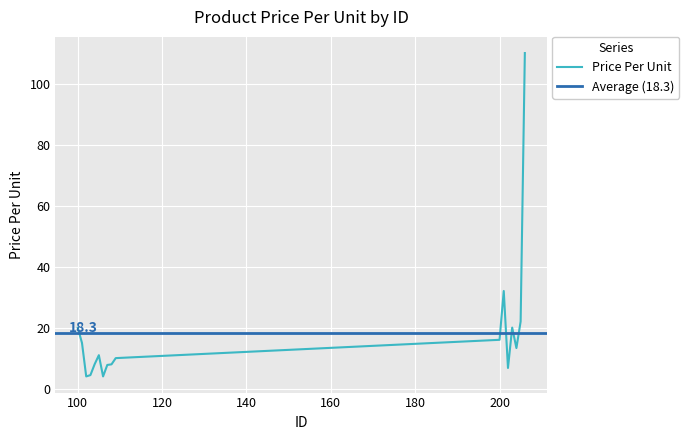

Is this an area chart (filled region under the line)?

No